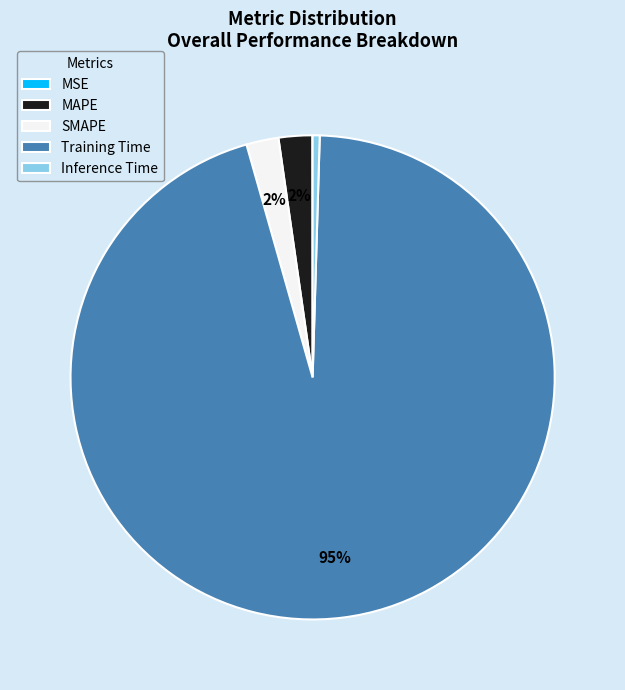

Is it true that SMAPE is 9% of the pie?

False